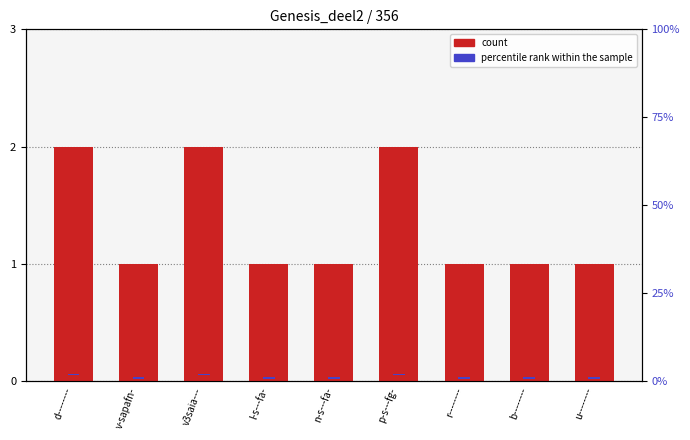

What is the approximate value of percentile rank within the sample at b--------?

0.4